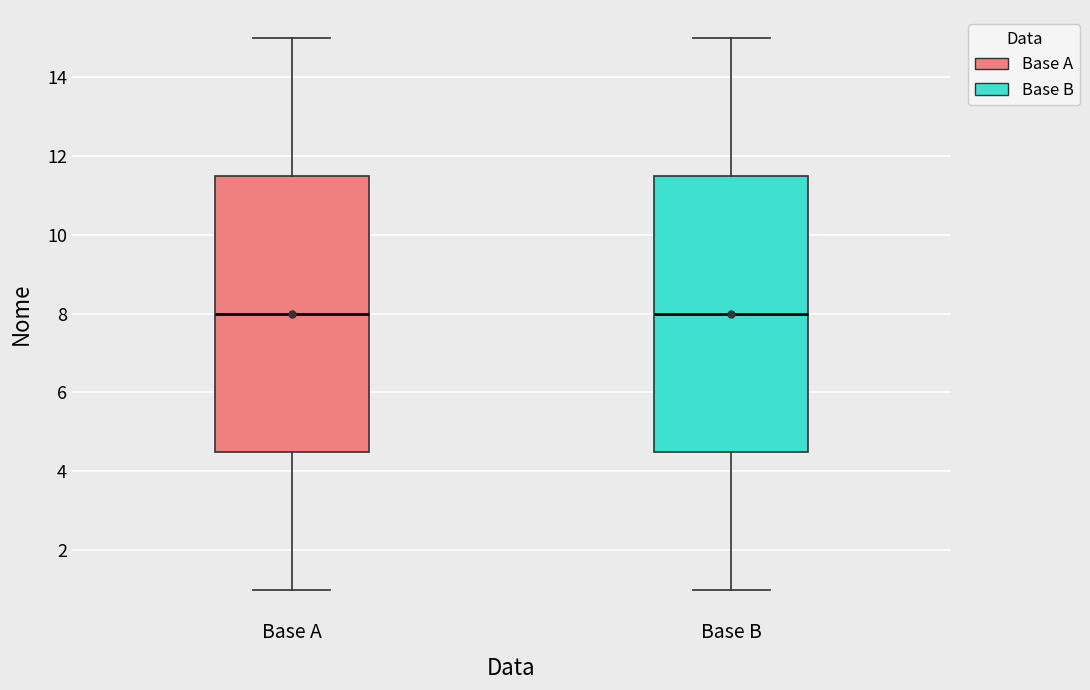

Reading left to right, transcribe this box plot: for each box, give where its median line is, the range the box spans, and where its two whiskers end, as read against the y-axis. The values are not printed on the chart, so give them approximately, as read against the axis.

Base A: median 8.0, box 4.6 to 11.6, whiskers 1.0 to 15.0
Base B: median 8.0, box 4.6 to 11.6, whiskers 1.0 to 15.0